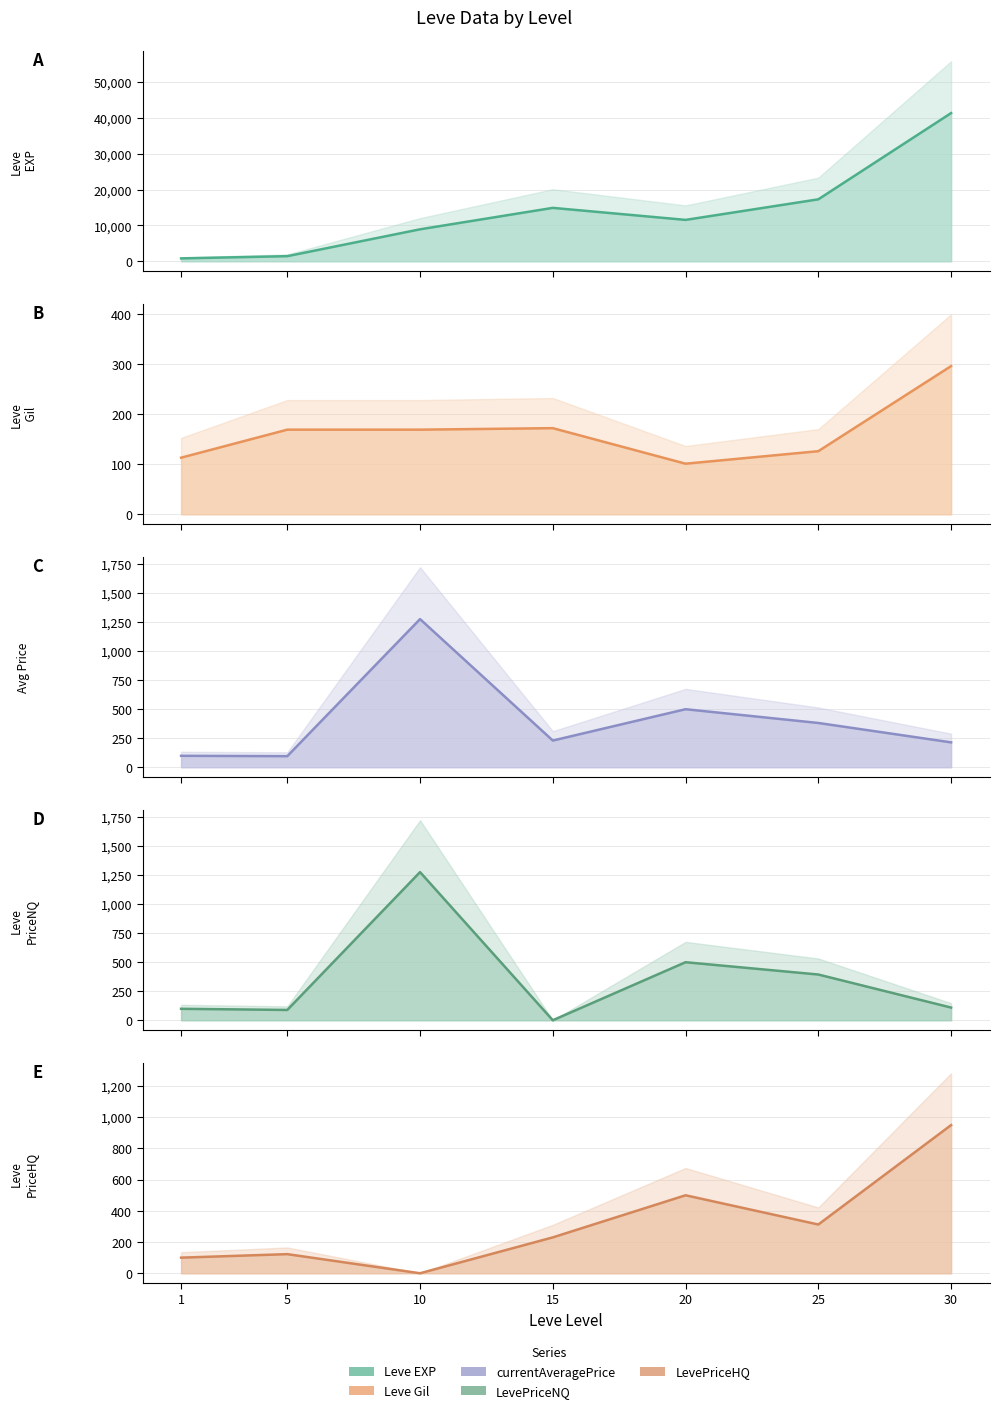

Is it true that currentAveragePrice equals 381.4 at 25?

True